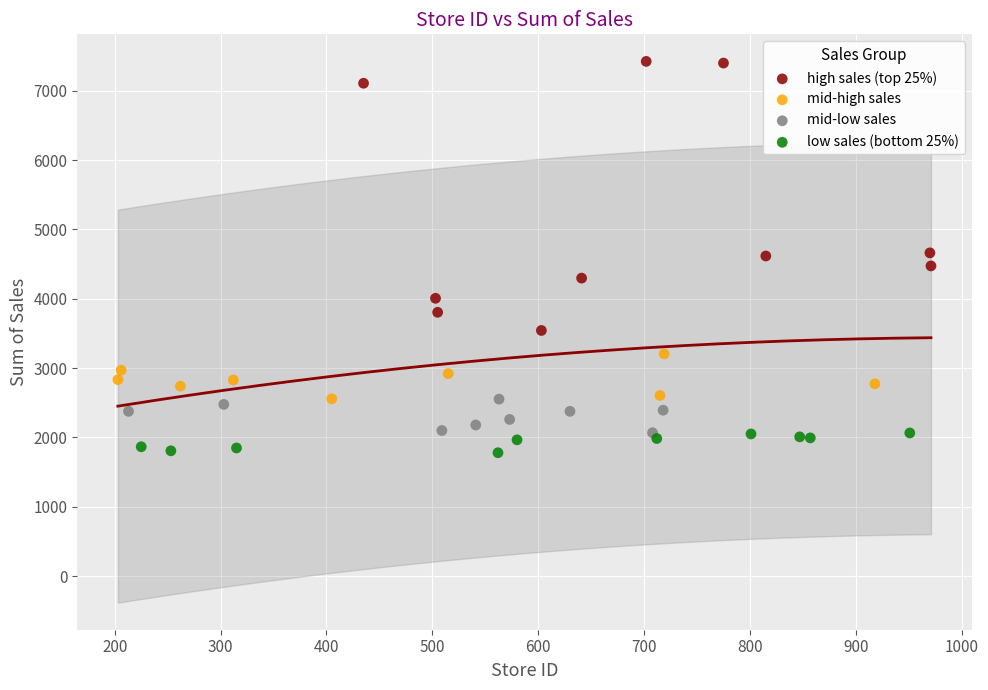

Which series has the widest spread of Y values?

high sales (top 25%)